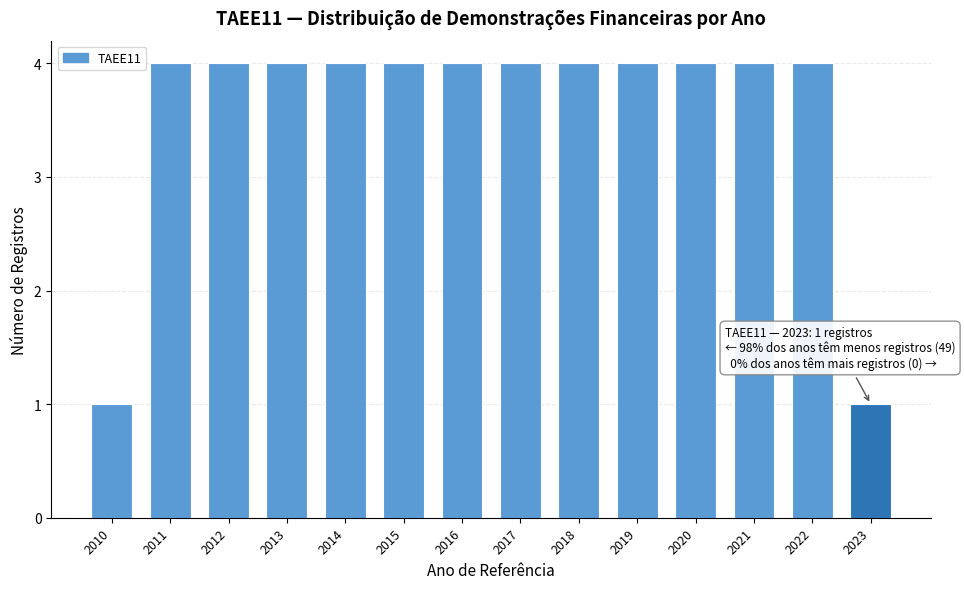

Reading right to left, transcribe all the data shown in this chart.

1	4	4	4	4	4	4	4	4	4	4	4	4	1